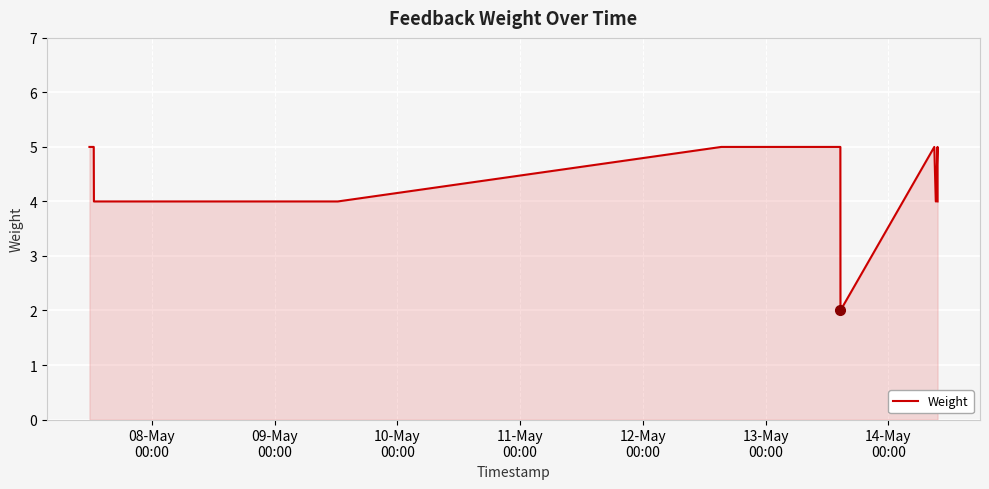

What is the difference between the maximum and minimum values?

3